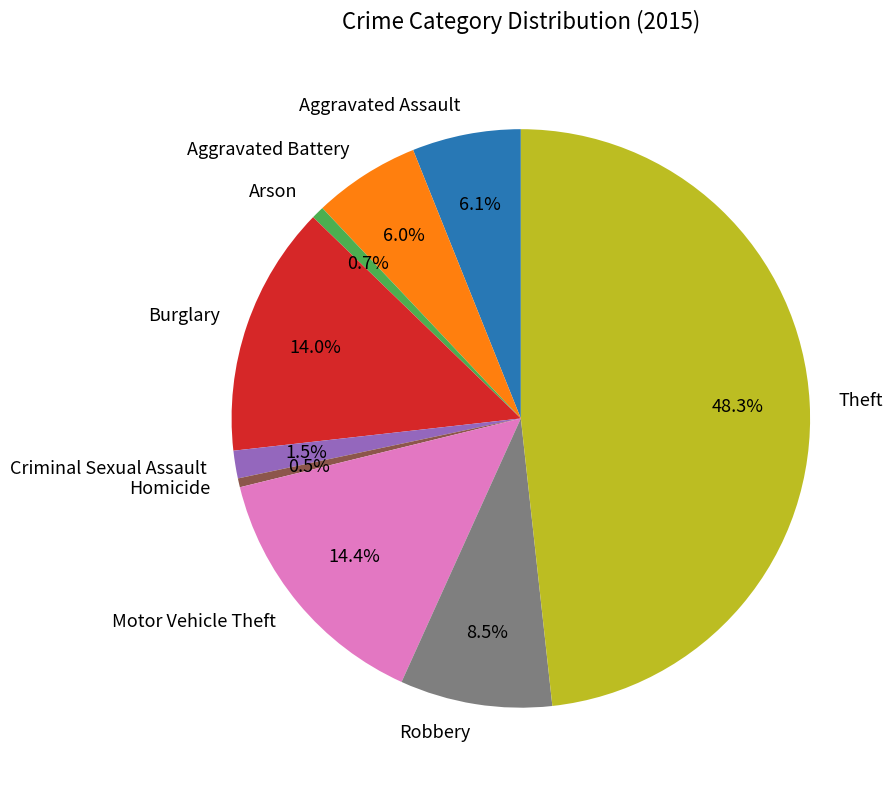

What percentage is the Burglary slice, to the nearest percent?

14%